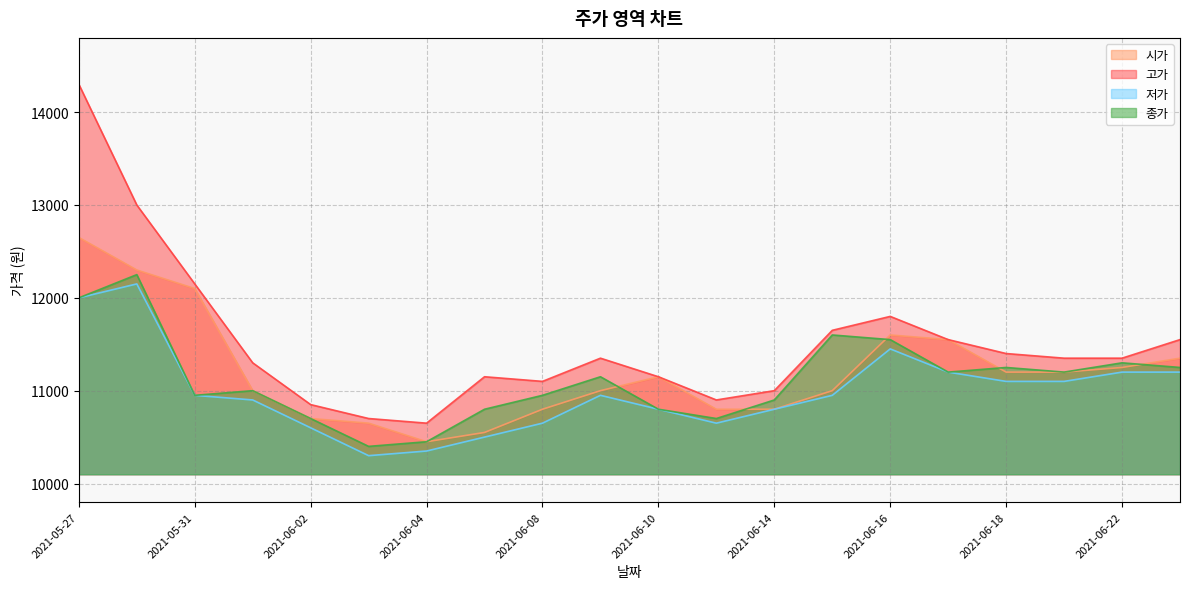

Rank the series by their average value, from highest to lowest.

고가, 시가, 종가, 저가